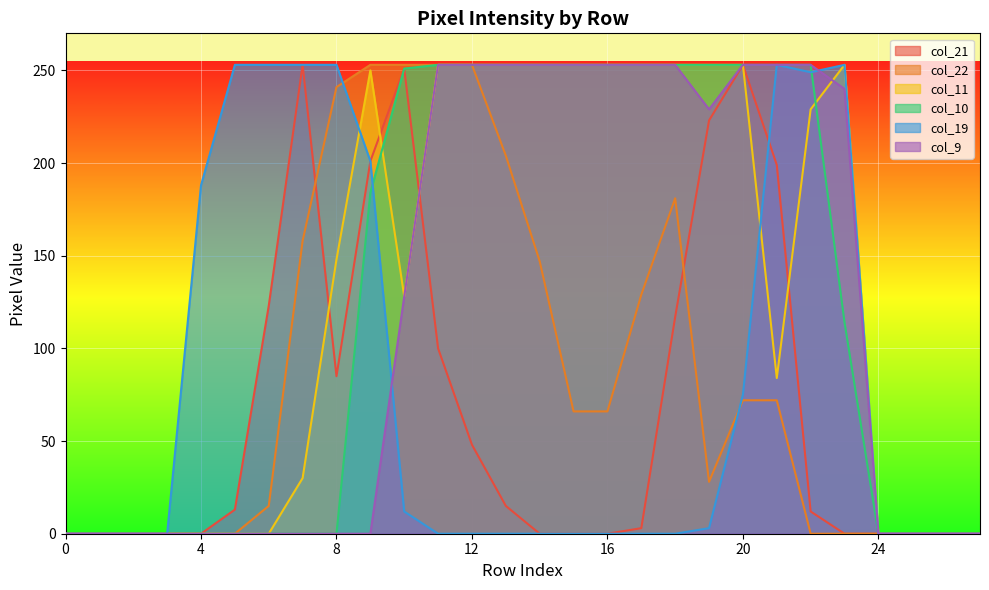

What is the maximum value shown in the chart?

253